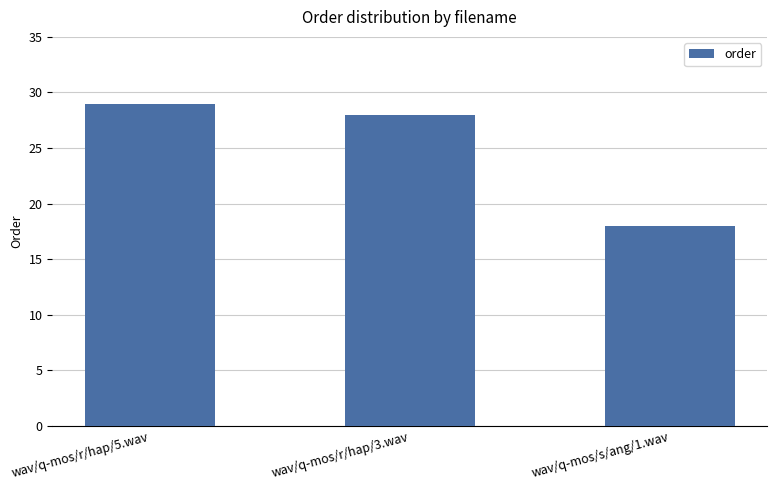

Read the value at wav/q-mos/s/ang/1.wav, to the nearest 10.

20